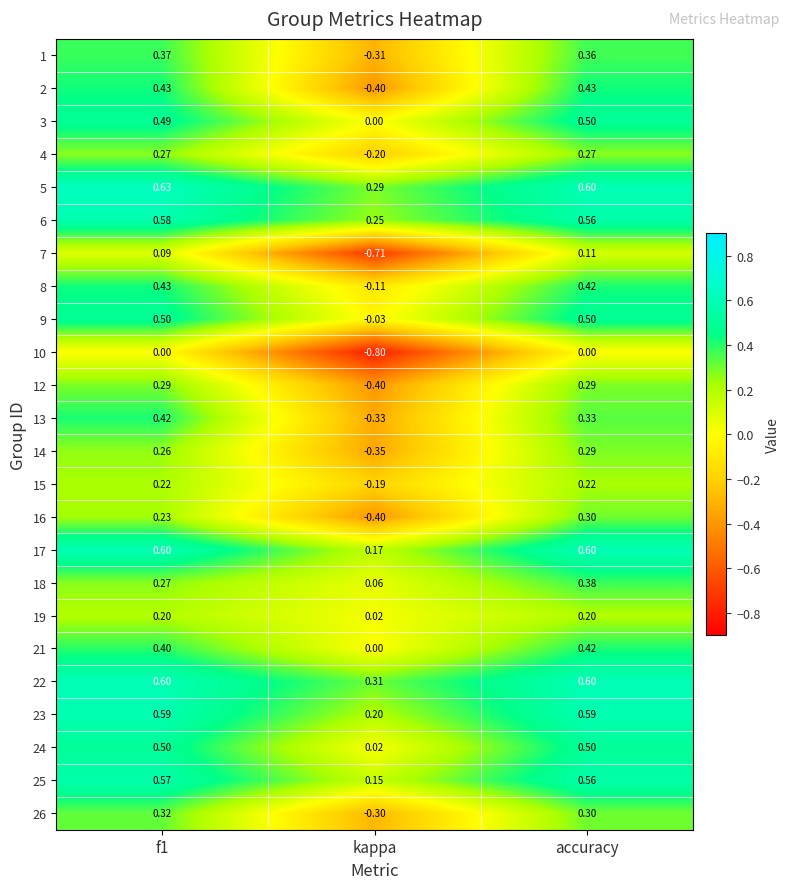

At which category is the sum across all series the highest?

accuracy